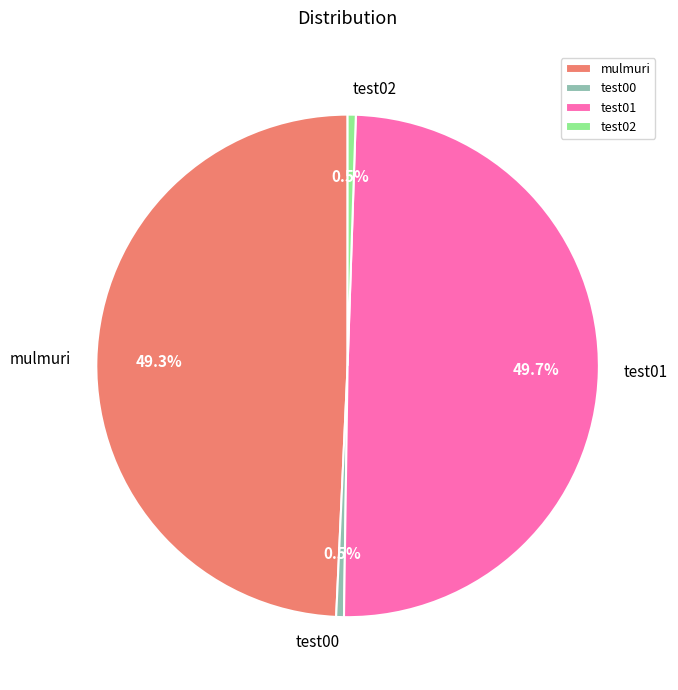

How many segments does this pie chart have?

4